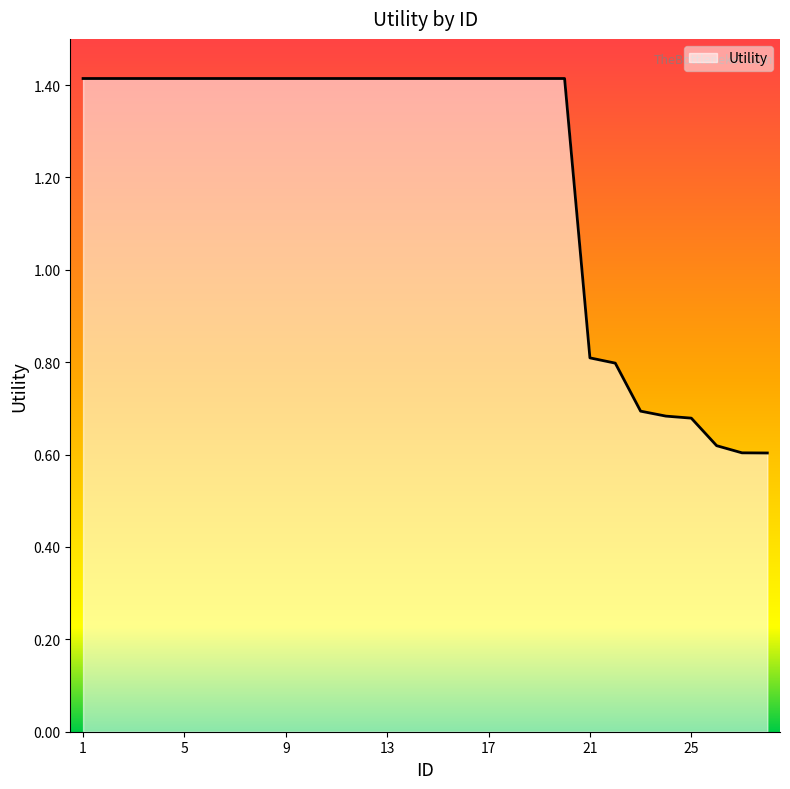

What is the average value?

1.2